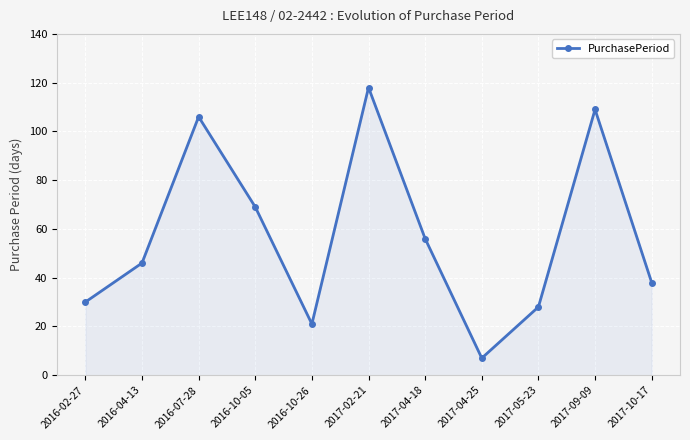

Reading left to right, transcribe all the data shown in this chart.

30	46	106	69	21	118	56	7	28	109	38